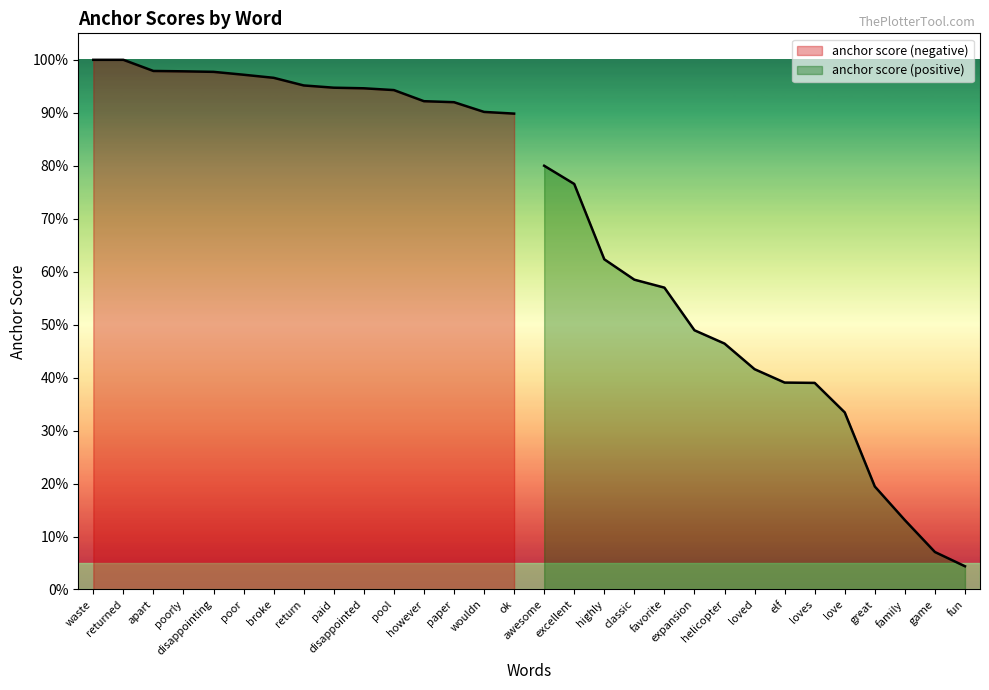

True or false: anchor score (negative) has a value of 1.3 at poor.

False